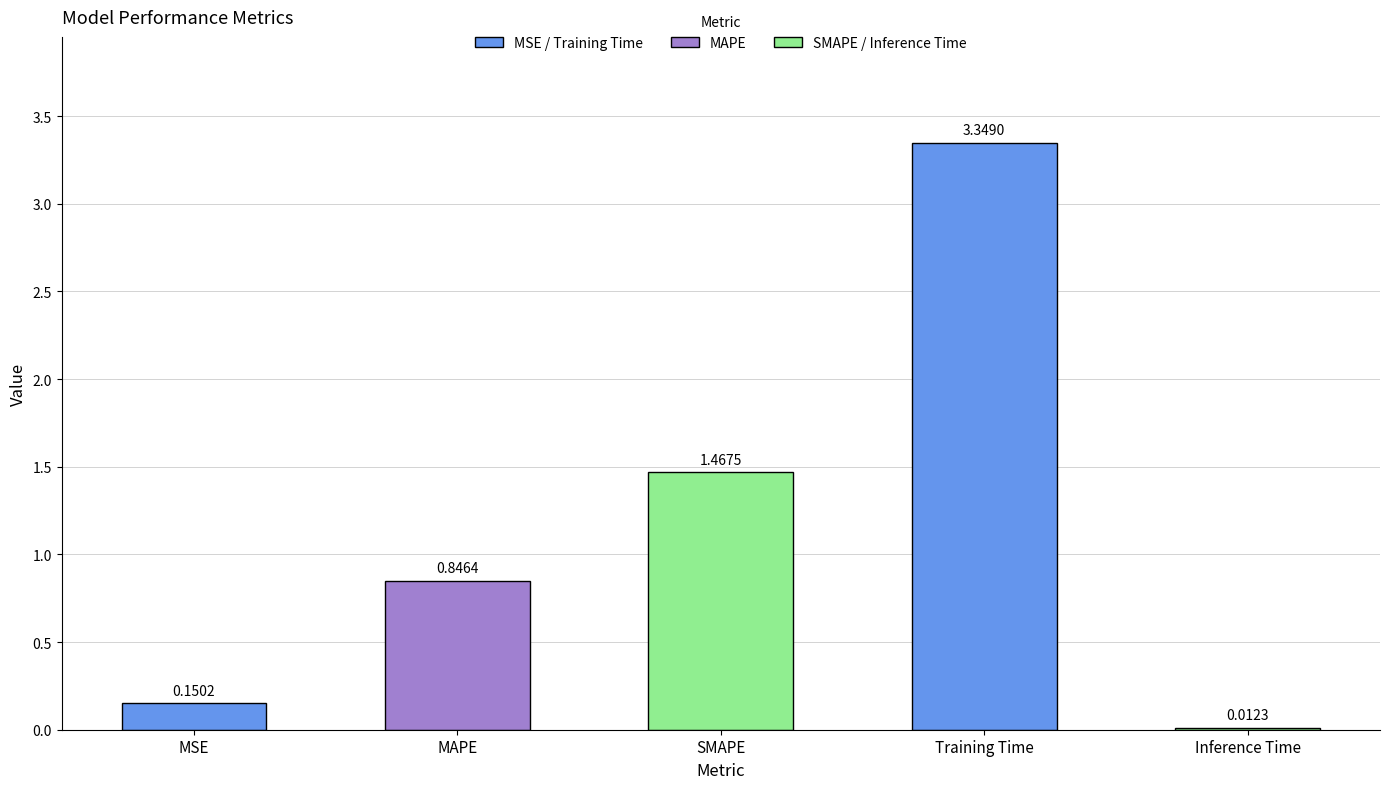

What position from the right is MAPE?

4